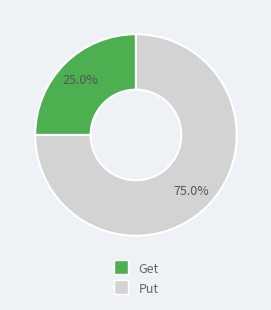

What portion of the pie excludes Put?

25.0%